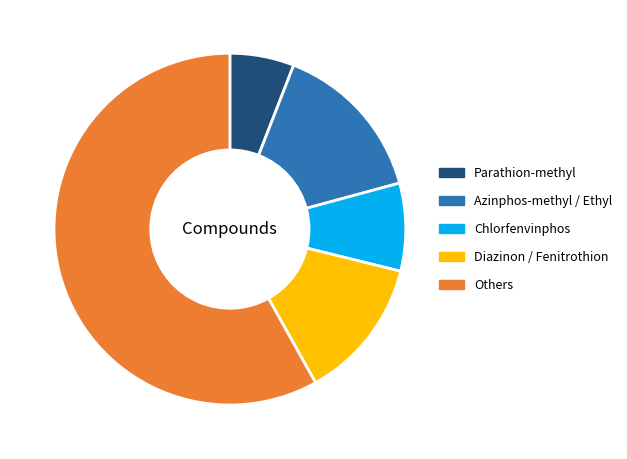

Do Azinphos-methyl / Ethyl and Others together represent more than half of the pie?

Yes